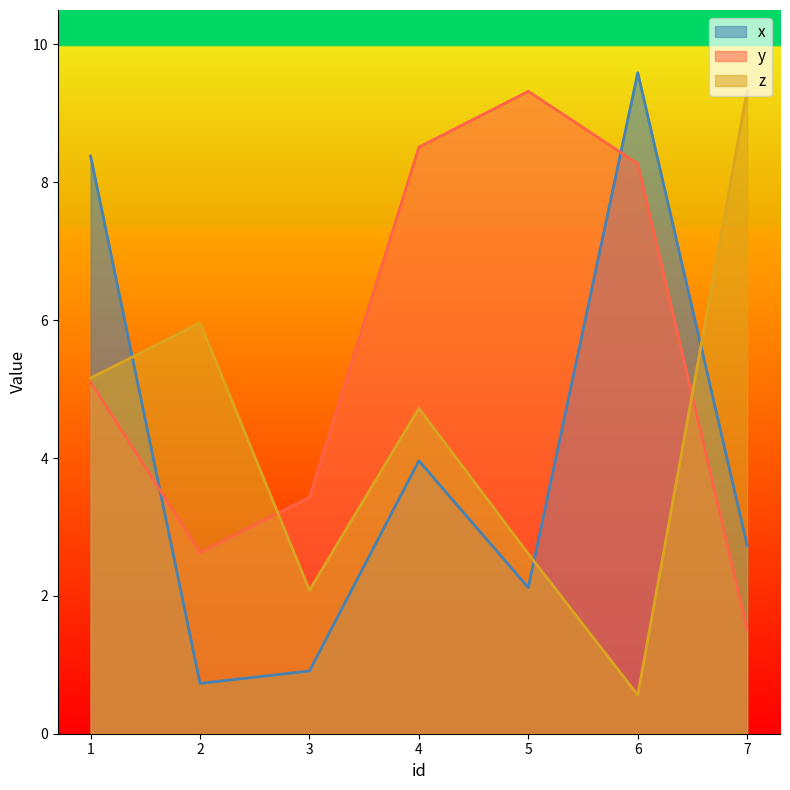

Which series ends up on top after the final intersection of z and y?

z